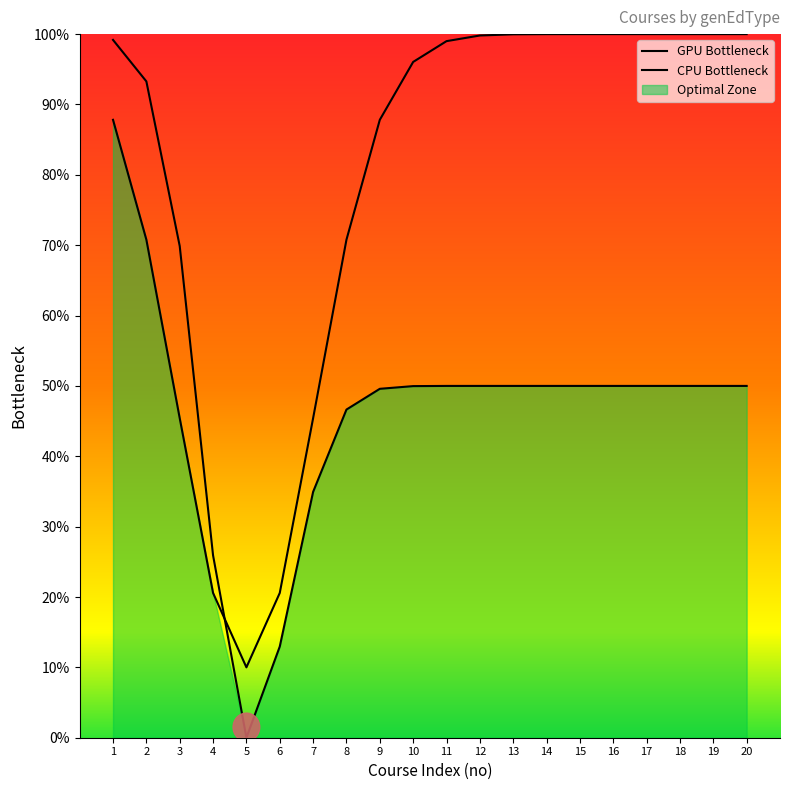

Reading right to left, list all the values displayed in this chart.

GPU Bottleneck: 100.0	100.0	100.0	100.0	100.0	100.0	100.0	100.0	99.8	99.0	96.0	87.8	70.8	45.4	20.6	10.0	20.6	45.4	70.8	87.8
CPU Bottleneck: 50.0	50.0	50.0	50.0	50.0	50.0	50.0	50.0	50.0	50.0	50.0	49.6	46.6	34.9	13.0	0.0	25.9	69.9	93.3	99.2